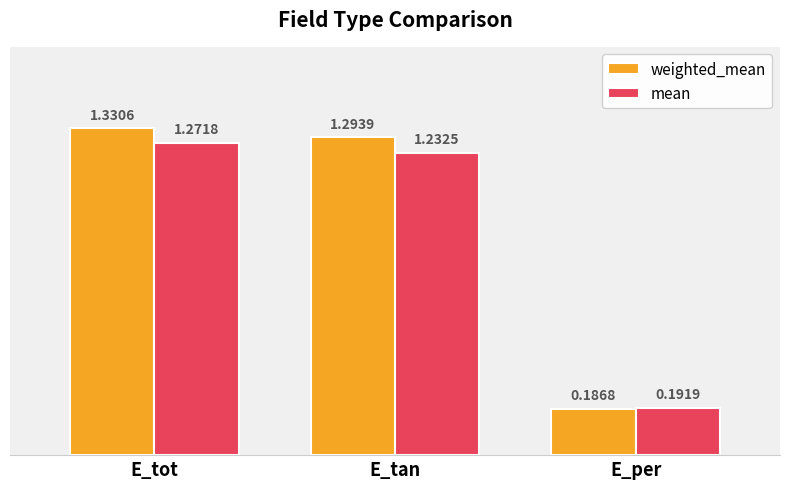

Are the bars horizontal?

No